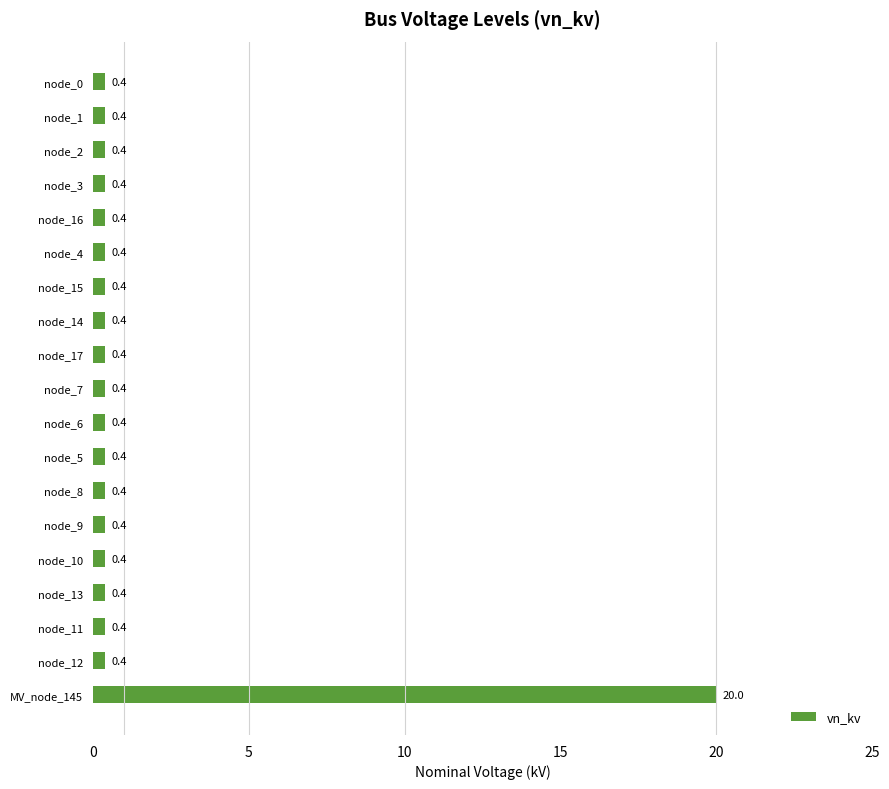

Count the number of categories in the chart.

19